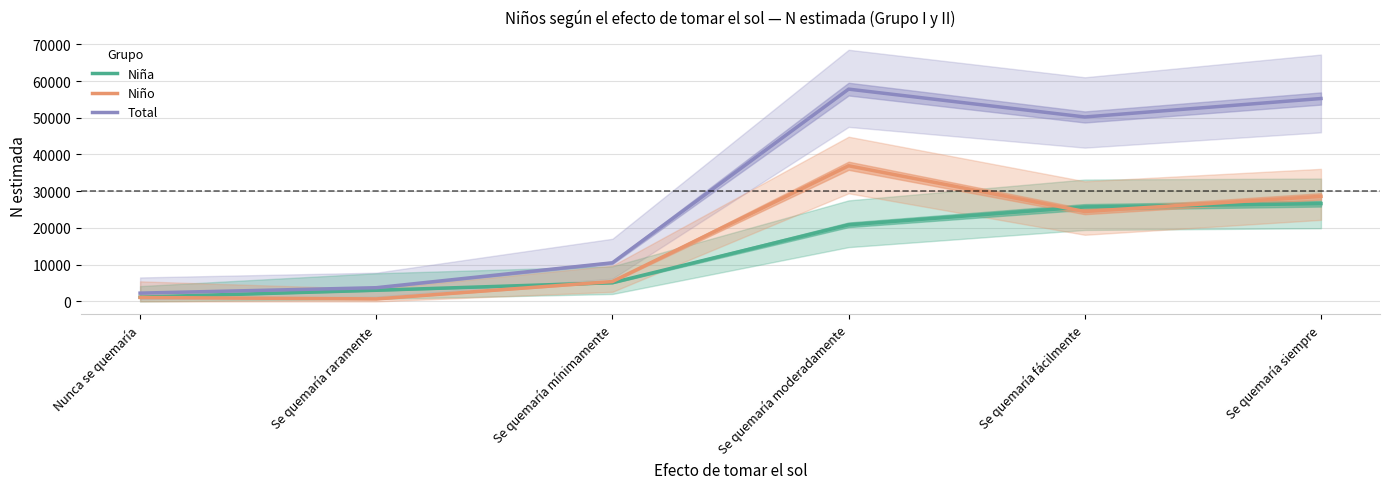

In Total, how many points are lower than both neighbors (excluding endpoints)?

1